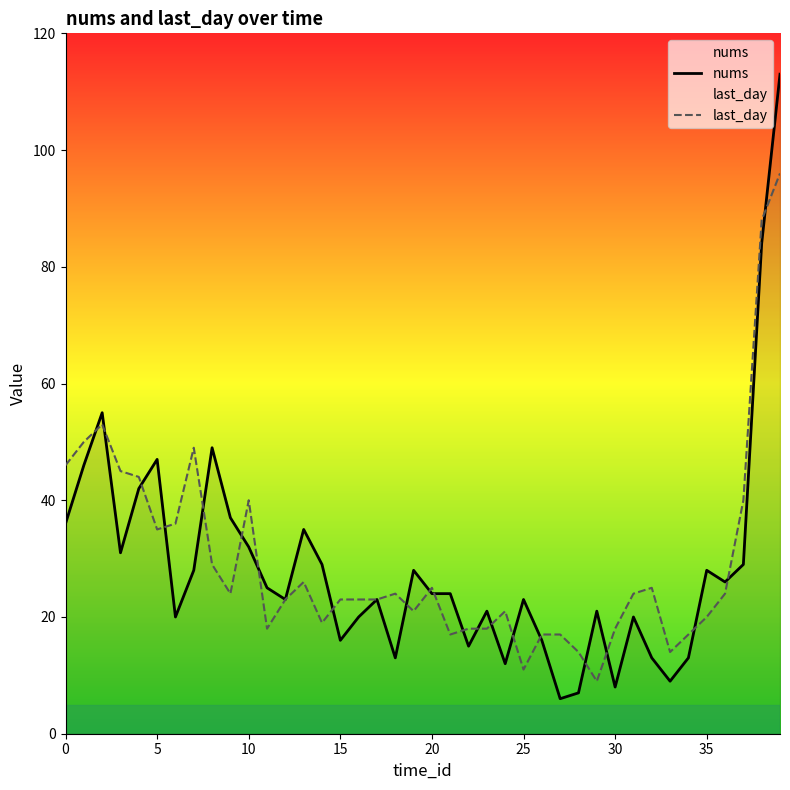

What is the label of the 20th point from the right?

20